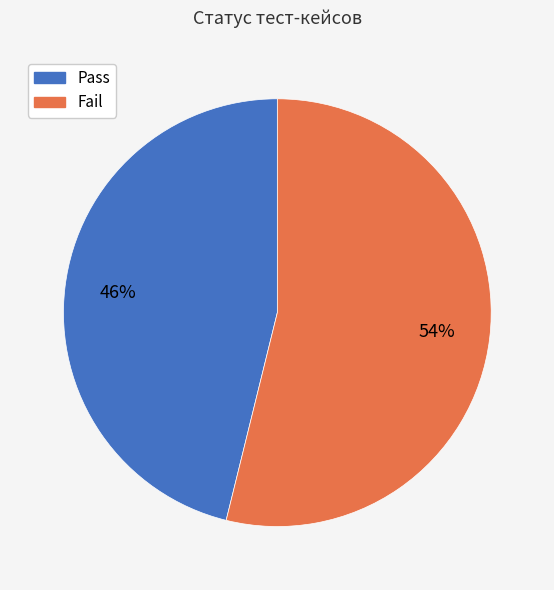

Do Fail and Pass together represent more than half of the pie?

Yes